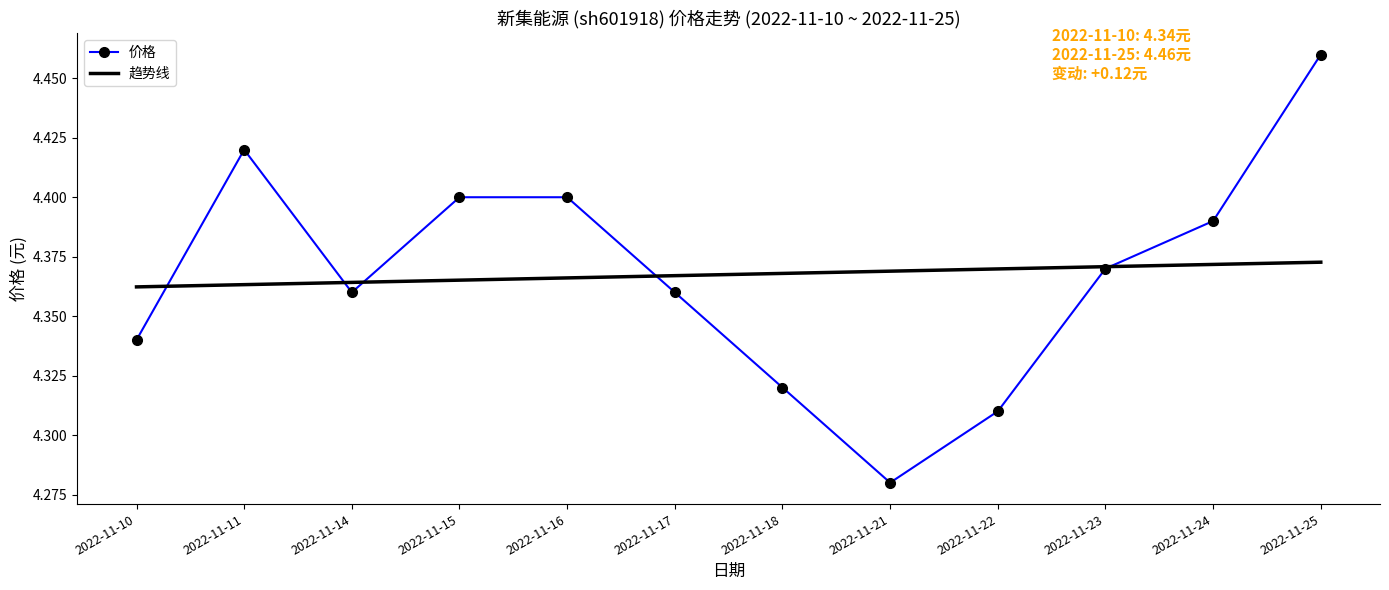

Rank the series at 2022-11-10 from highest to lowest value.

趋势线, 价格